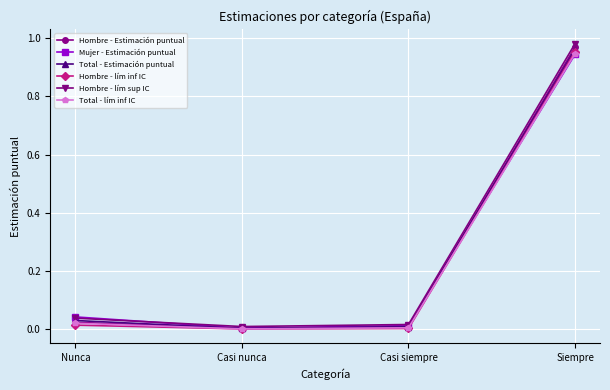

Does the chart display data point markers on the line(s)?

Yes